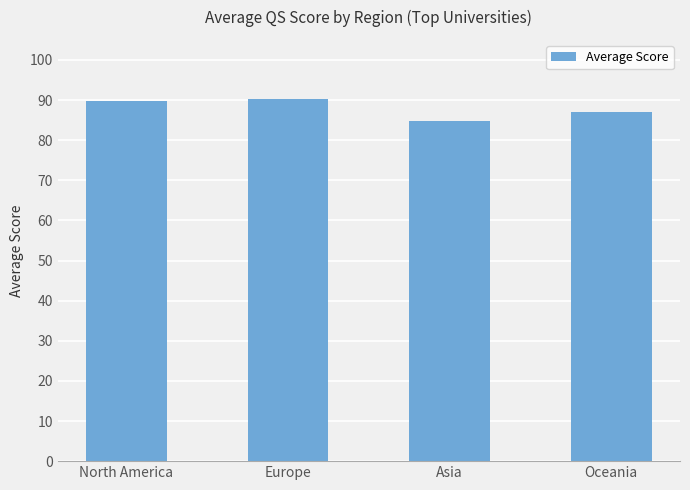

What is the label of the 4th bar from the right?

North America